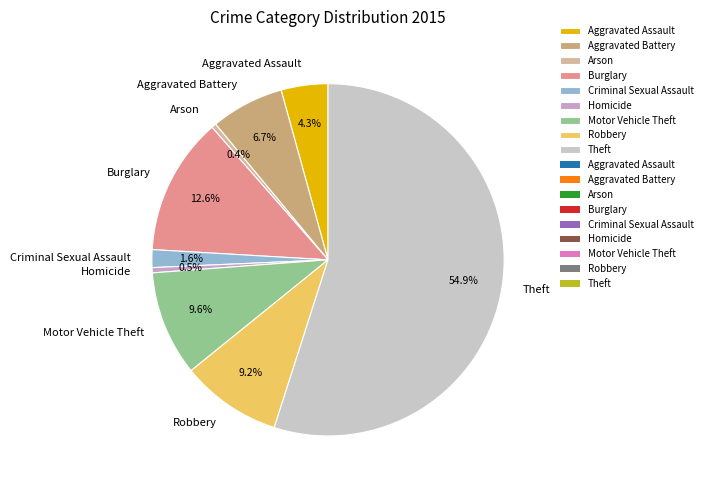

Between Theft and Burglary, which is larger?

Theft